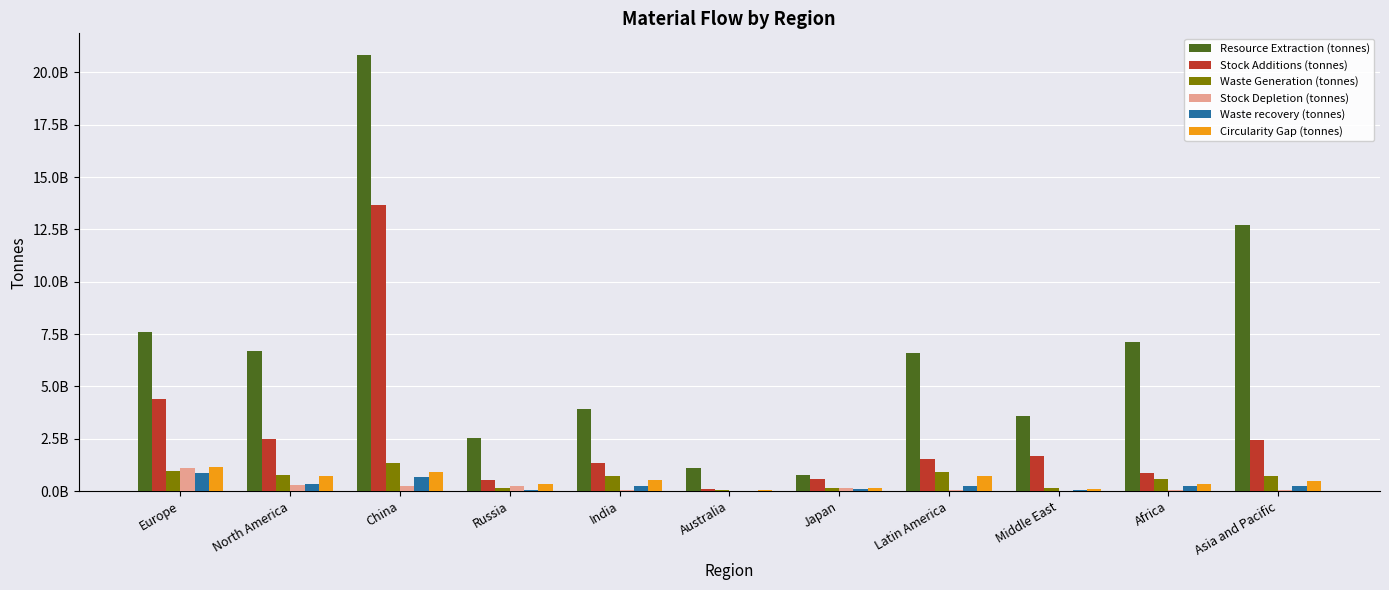

Which series has the largest total across all categories?

Resource Extraction (tonnes)